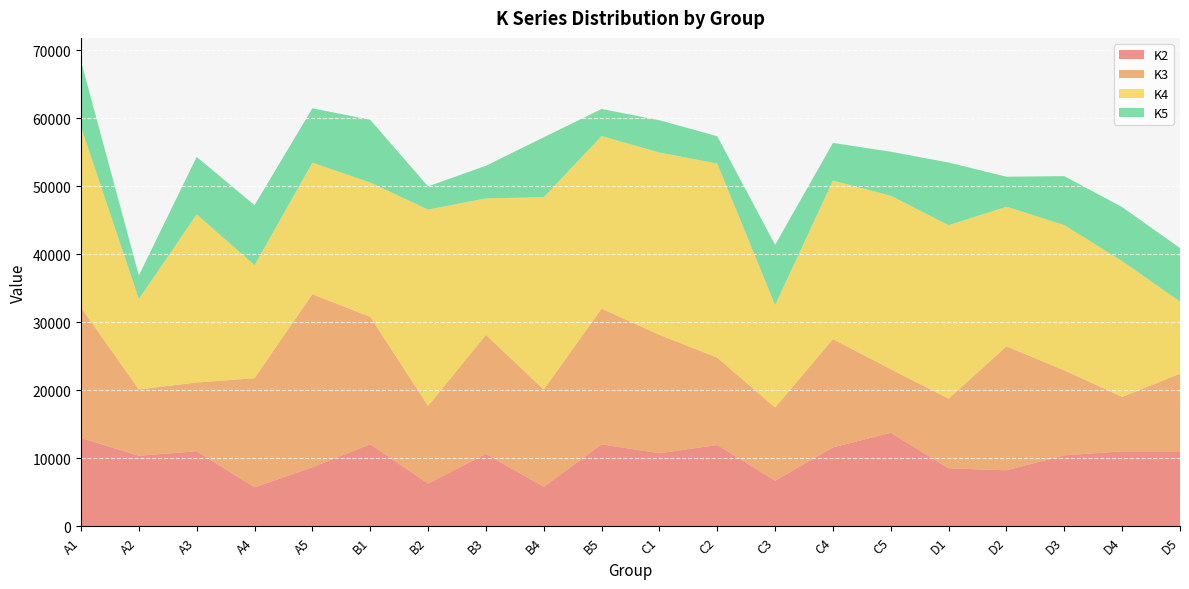

Reading left to right, extract all data points from this chart.

K2: 13009	10394	11062	5757	8698	12086	6307	10663	5833	12077	10768	11979	6726	11635	13774	8556	8262	10458	11040	11034
K3: 19177	9756	10107	16048	25458	18732	11418	17500	14293	19948	17403	12843	10752	15914	9345	10233	18223	12488	8011	11428
K4: 26574	13299	24727	16622	19331	19761	28864	20081	28291	25384	26808	28541	15075	23313	25505	25511	20535	21366	19971	10612
K5: 9656	3464	8448	8820	7998	9219	3414	4796	8805	3975	4748	4013	8861	5534	6478	9212	4405	7198	7940	7862